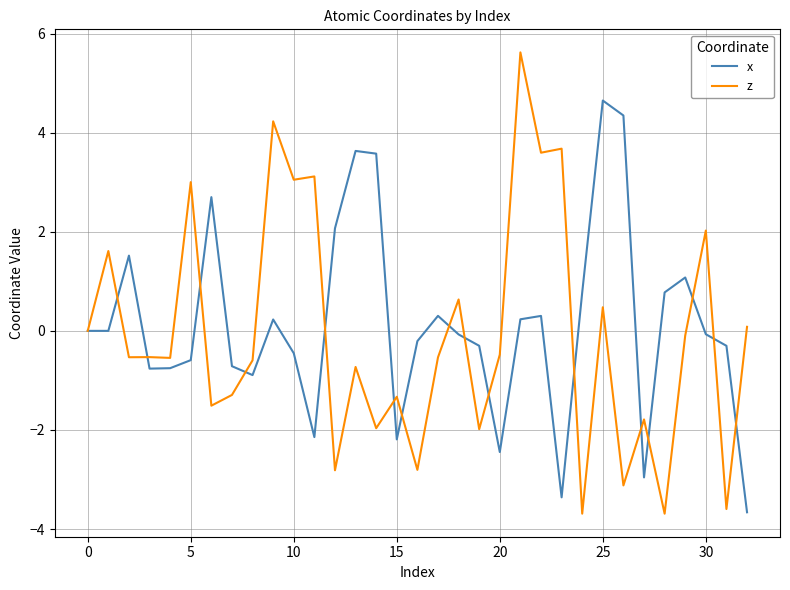

Which series has the widest spread of values?

z